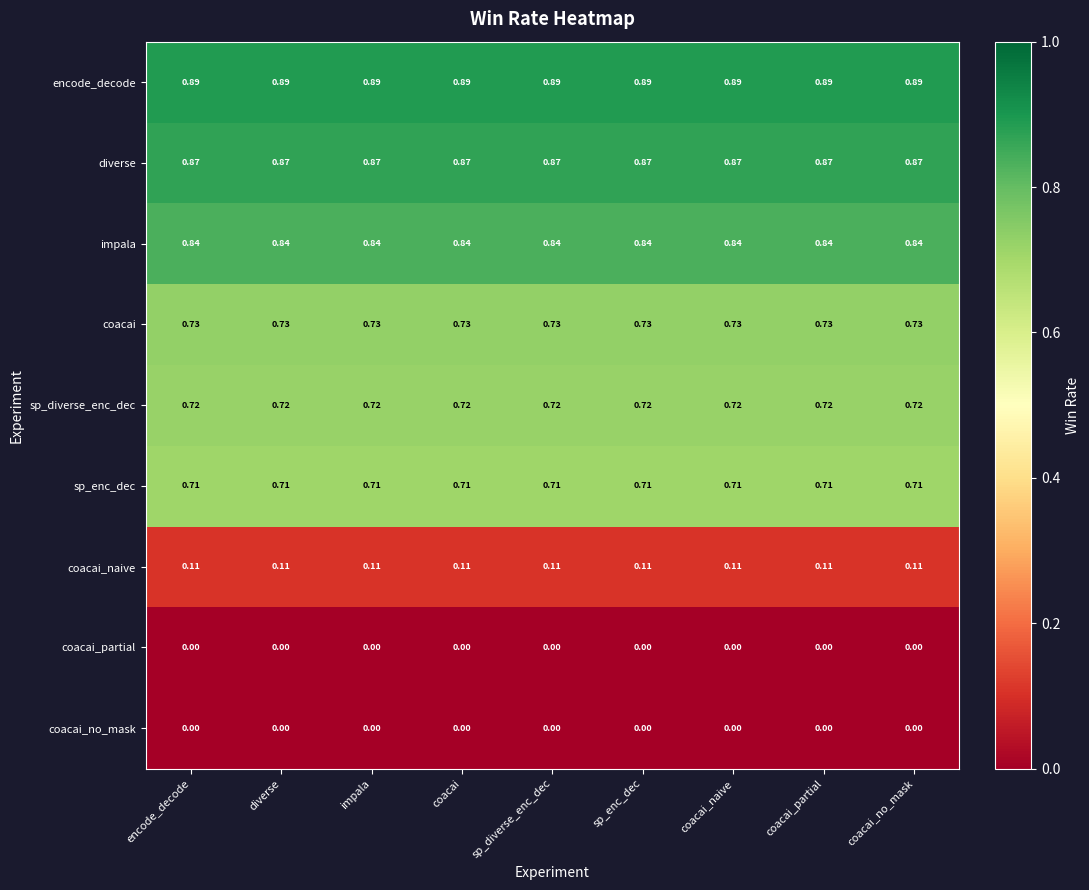

Which series has the largest total across all categories?

encode_decode